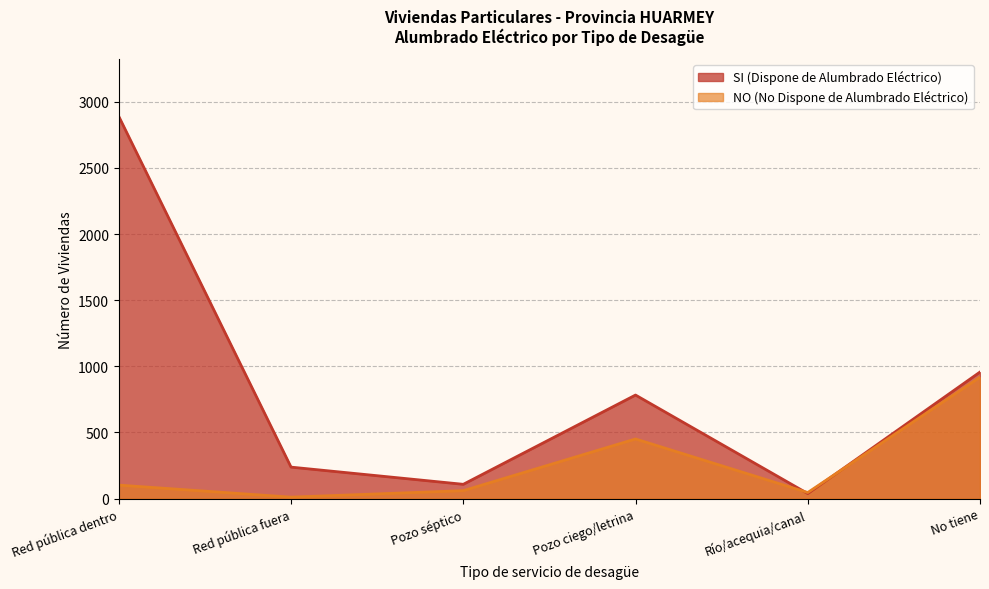

What is the sum of the SI (Dispone de Alumbrado Eléctrico) values at No tiene and Red pública dentro?

3847